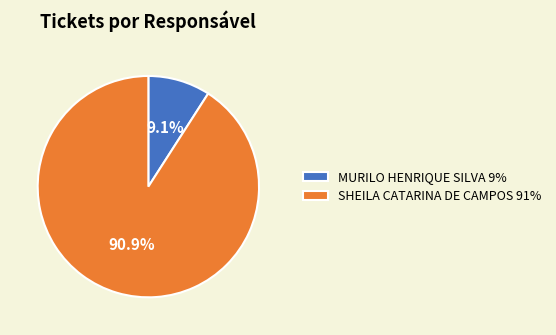

How many slices are in this pie chart?

2